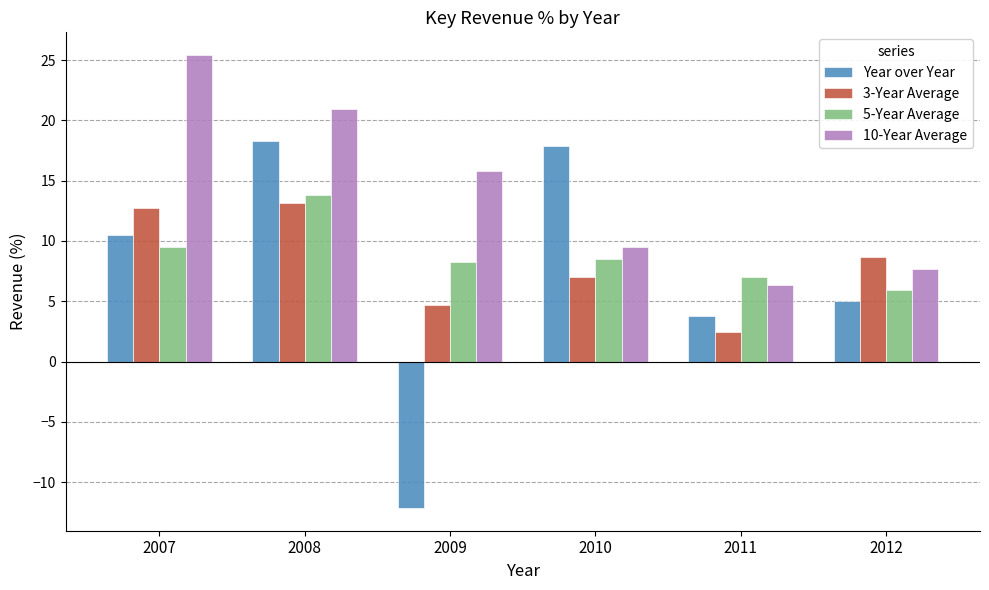

What is the maximum value for 5-Year Average?

13.8